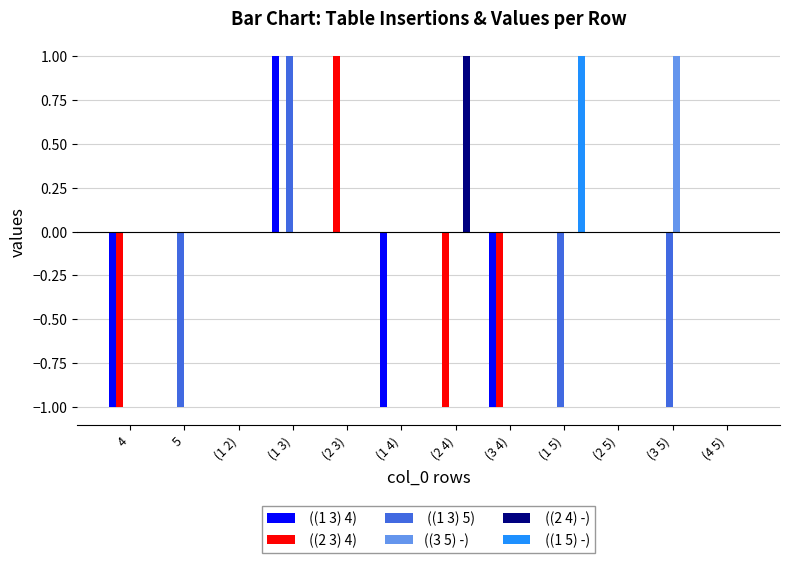

At which category is the sum across all series the highest?

 (1 3)